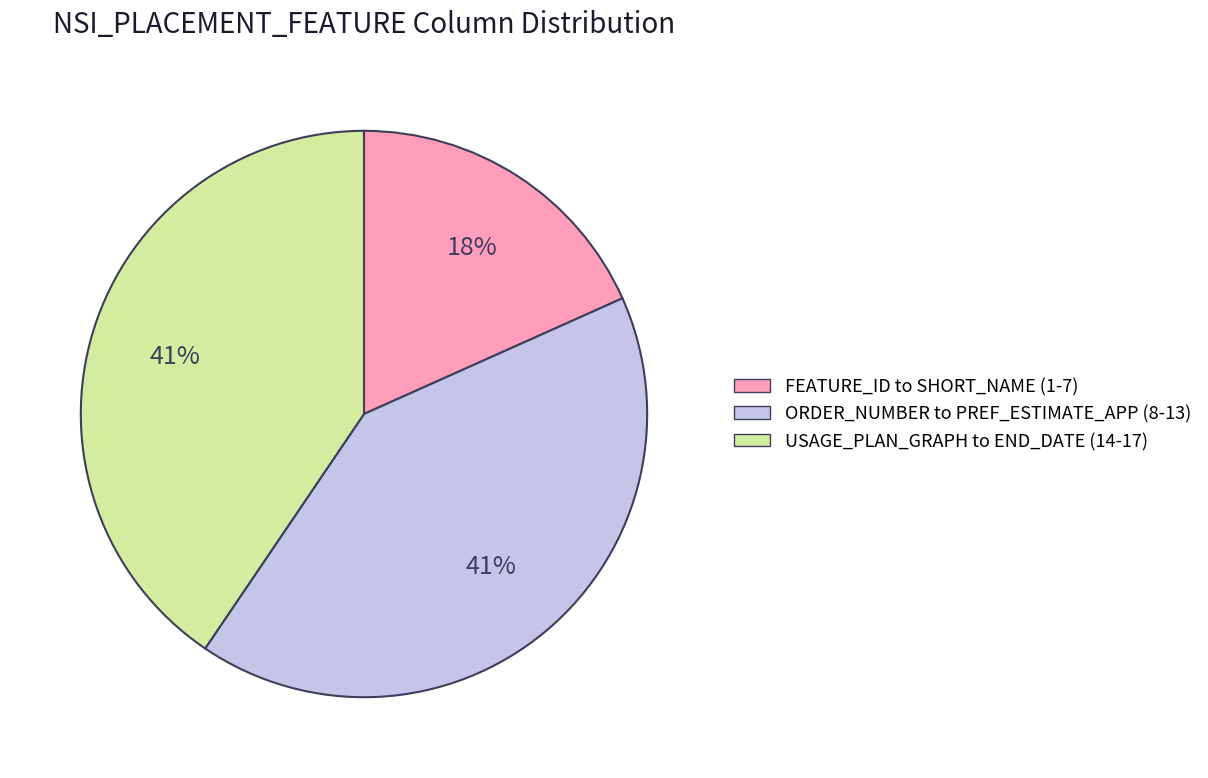

To the nearest percent, what is the average slice percentage?

33%